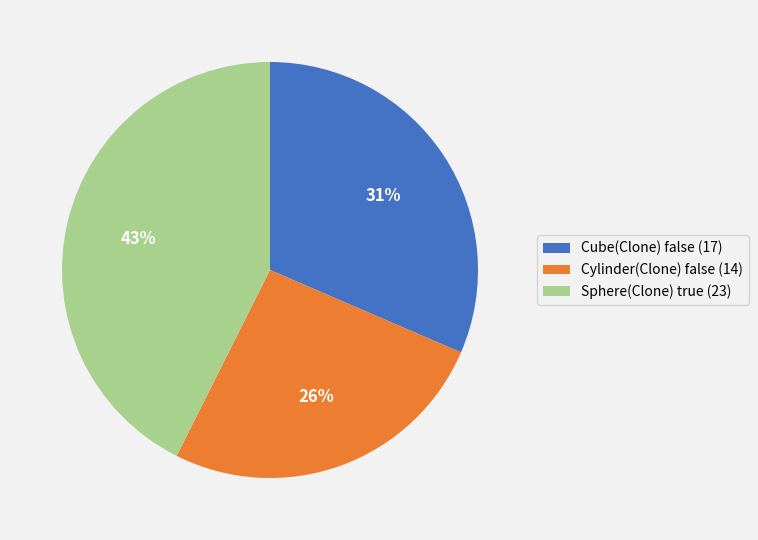

To the nearest percent, what is the difference between the largest and smallest slice percentages?

17%